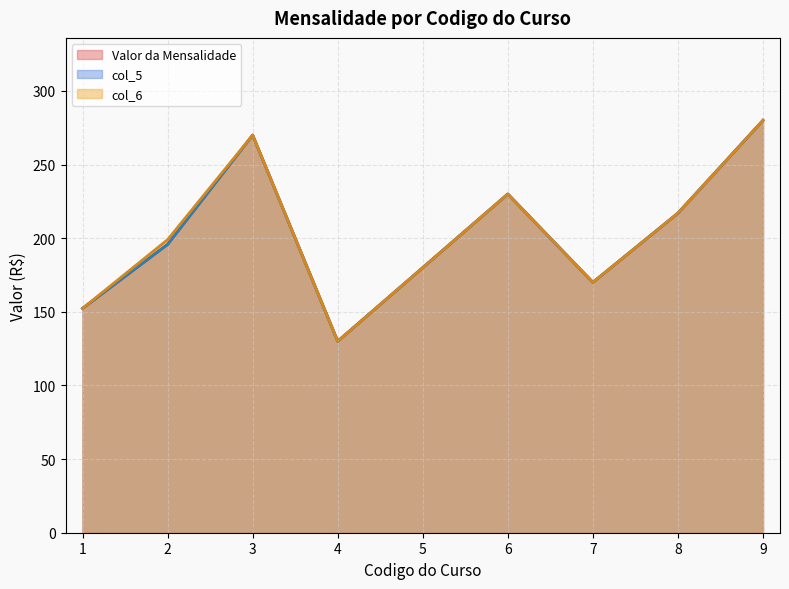

How many lines are shown in the chart?

3